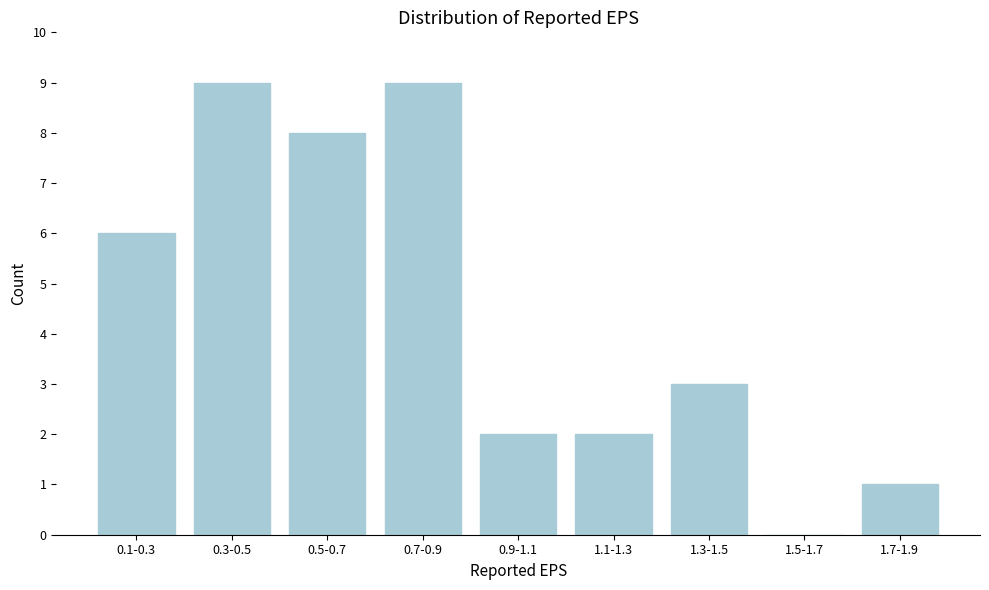

Reading left to right, list all the values displayed in this chart.

0.1-0.3=6	0.3-0.5=9	0.5-0.7=8	0.7-0.9=9	0.9-1.1=2	1.1-1.3=2	1.3-1.5=3	1.5-1.7=0	1.7-1.9=1